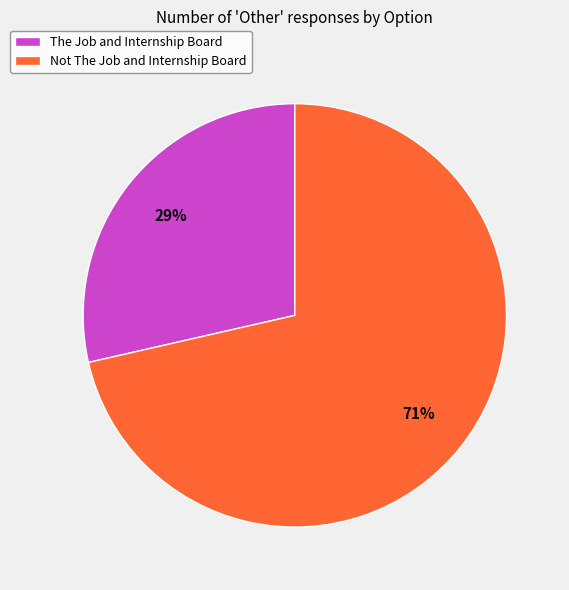

Between The Job and Internship Board and Not The Job and Internship Board, which is larger?

Not The Job and Internship Board